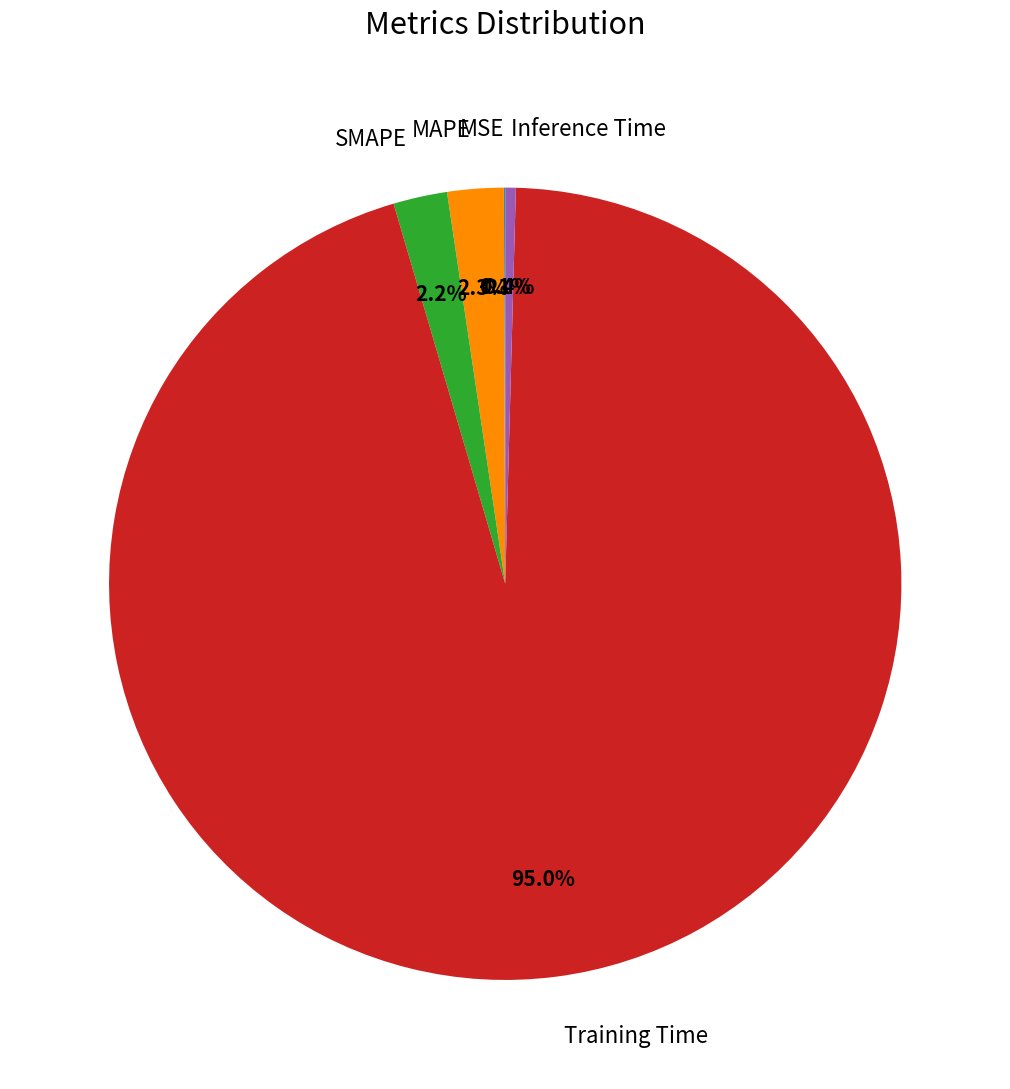

Which slice is the largest?

Training Time